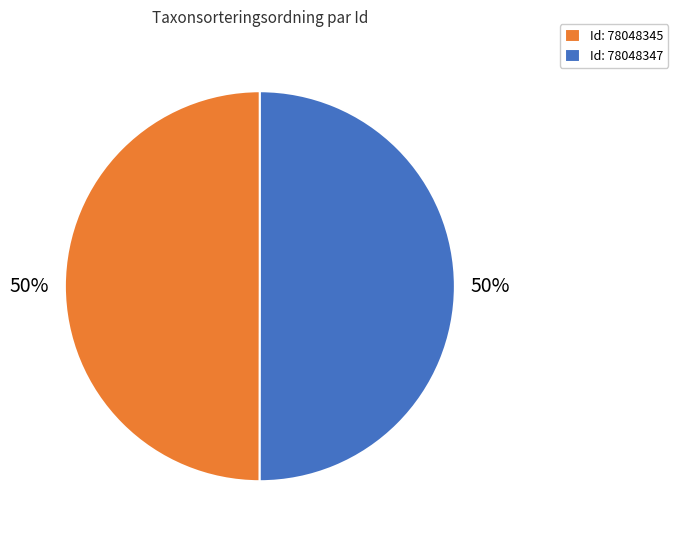

Do Id: 78048345 and Id: 78048347 together represent more than half of the pie?

Yes